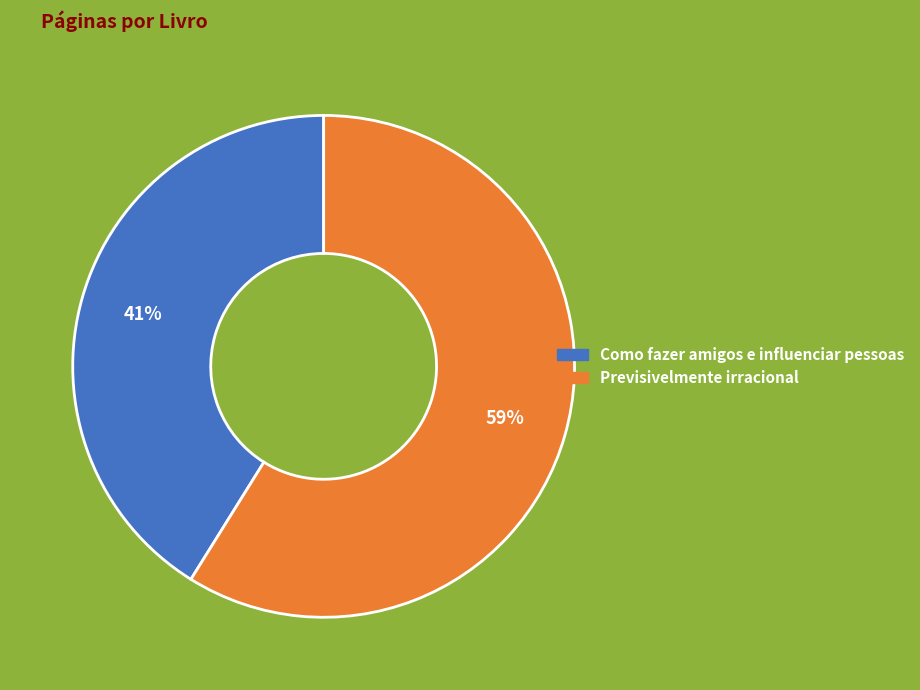

To the nearest percent, what is the combined percentage of Como fazer amigos e influenciar pessoas and Previsivelmente irracional?

100%